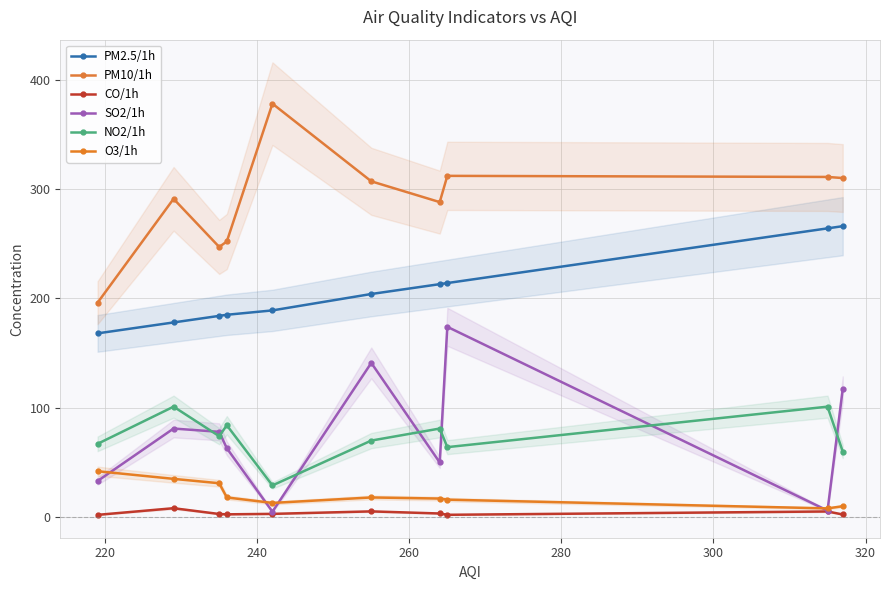

How many values in the PM10/1h series exceed 307?

4